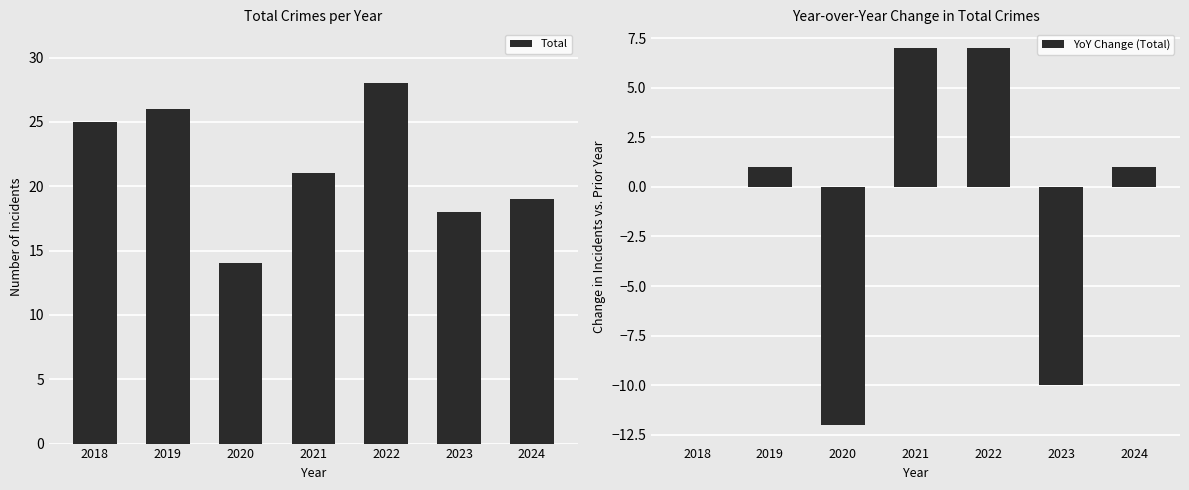

How many values in the Total series are below 21?

3